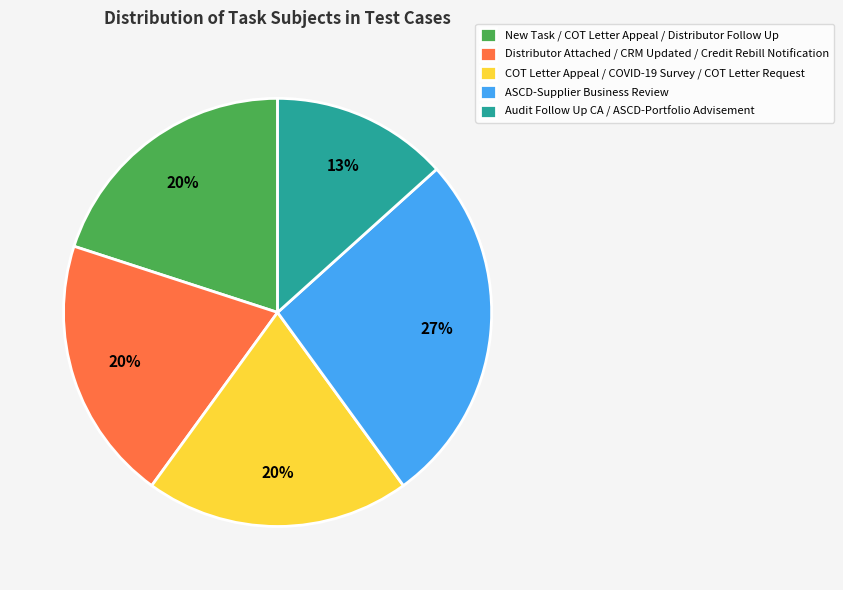

Which has a higher value, Audit Follow Up CA / ASCD-Portfolio Advisement or New Task / COT Letter Appeal / Distributor Follow Up?

New Task / COT Letter Appeal / Distributor Follow Up